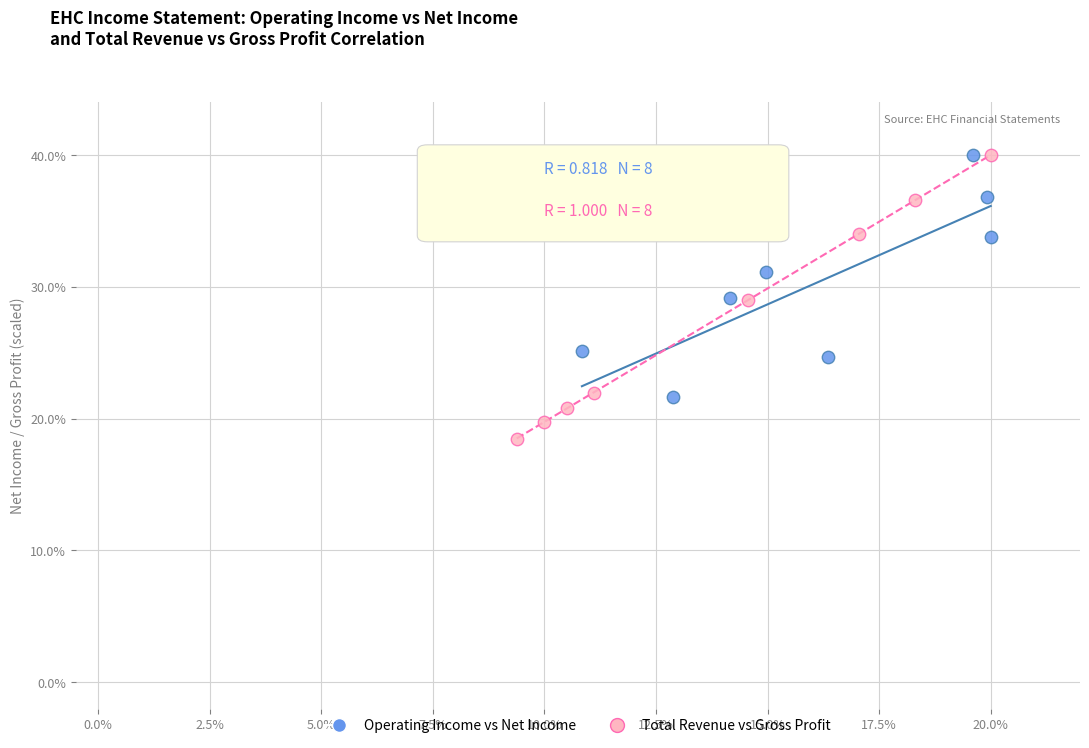

Which series contains the lowest Y value?

Total Revenue vs Gross Profit